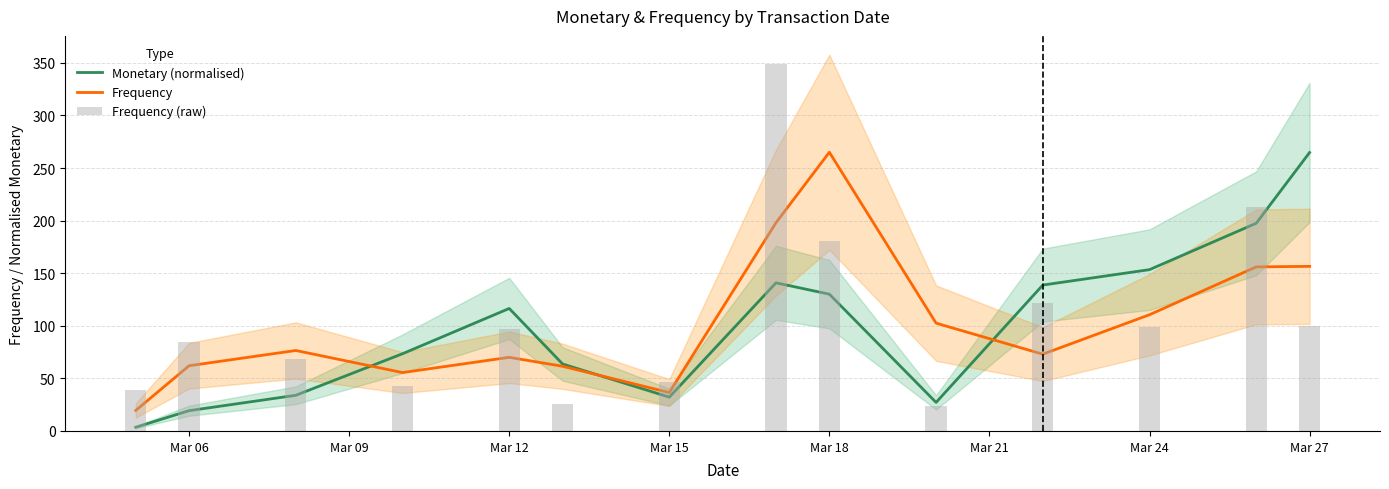

Reading left to right, extract all data points from this chart.

Monetary (normalised): 3.5	19.3	33.9	73.4	116.5	63.7	32.1	140.8	130.0	27.1	138.7	153.4	197.5	264.7
Frequency: 19.5	62.0	76.5	55.5	70.0	61.5	36.5	198.0	265.0	102.5	73.0	110.5	156.0	156.5
Frequency (raw): 39.0	85.0	68.0	43.0	97.0	26.0	47.0	349.0	181.0	24.0	122.0	99.0	213.0	100.0